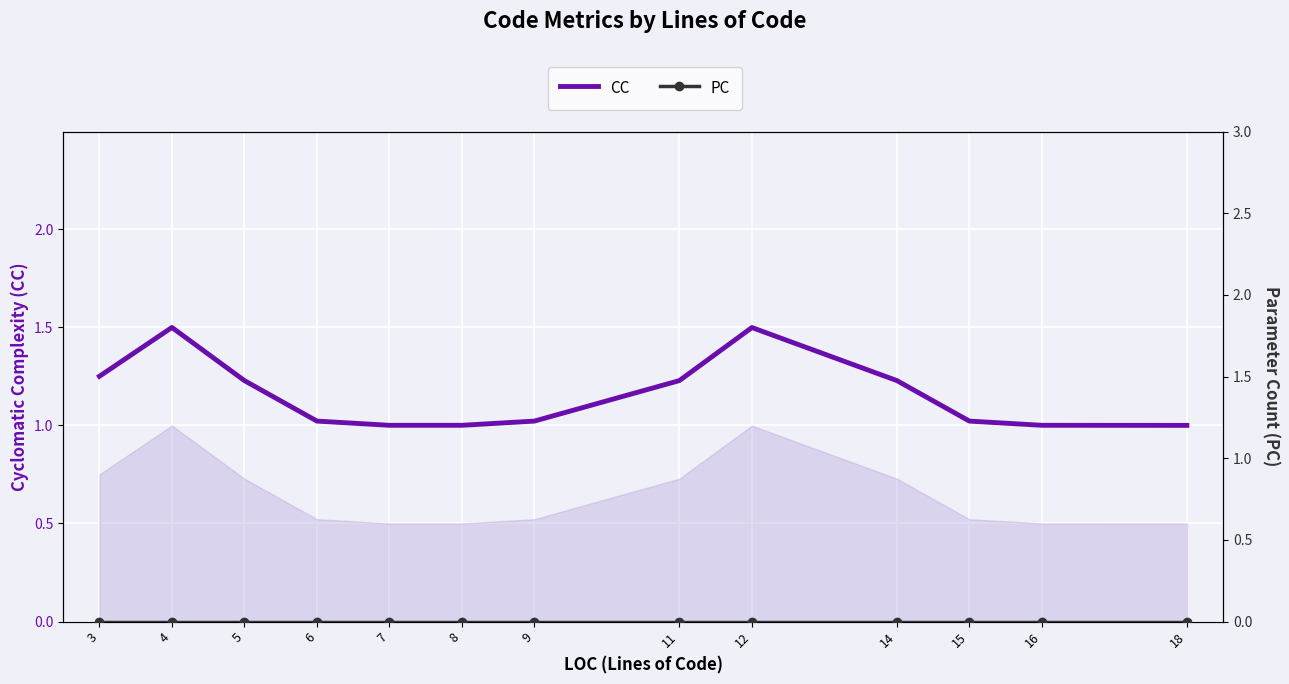

True or false: PC has more than 1 points higher than both neighbors.

False